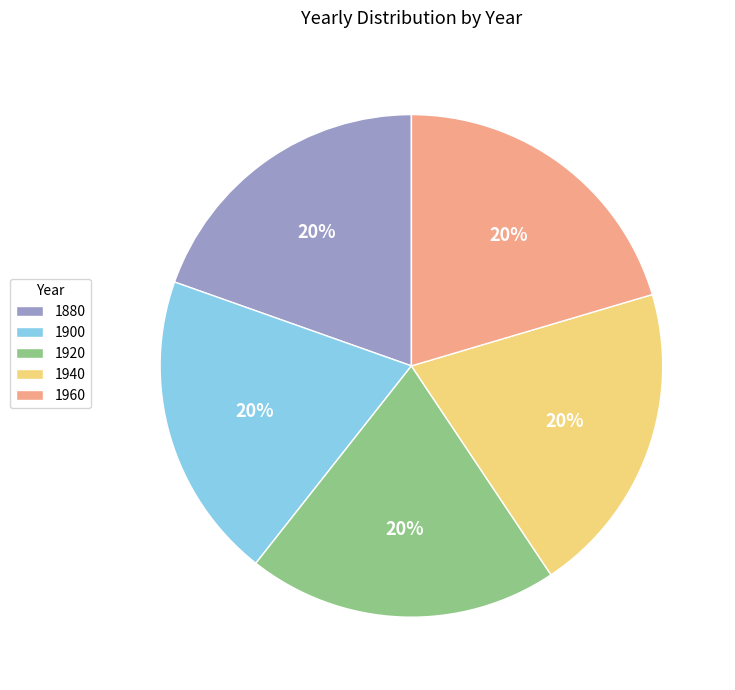

To the nearest percent, what is the average slice percentage?

20%